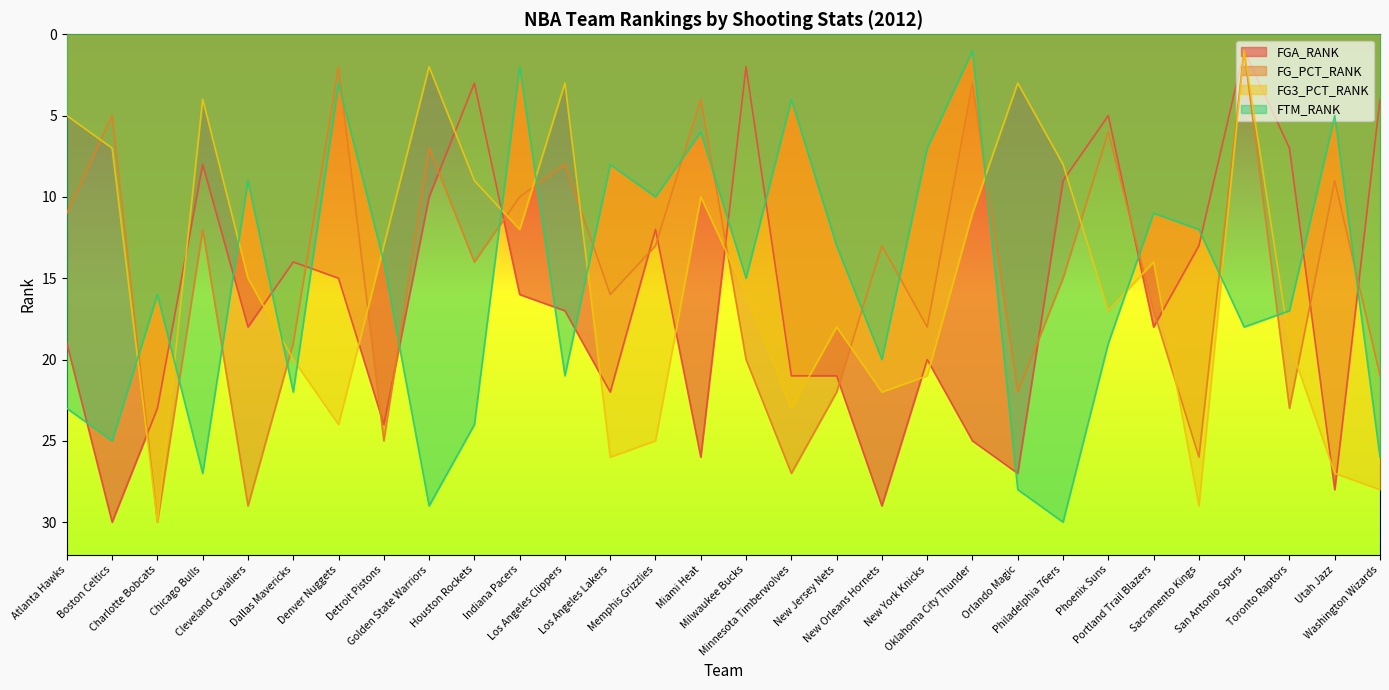

What is the difference between the second highest and minimum values in the FG3_PCT_RANK series?

28